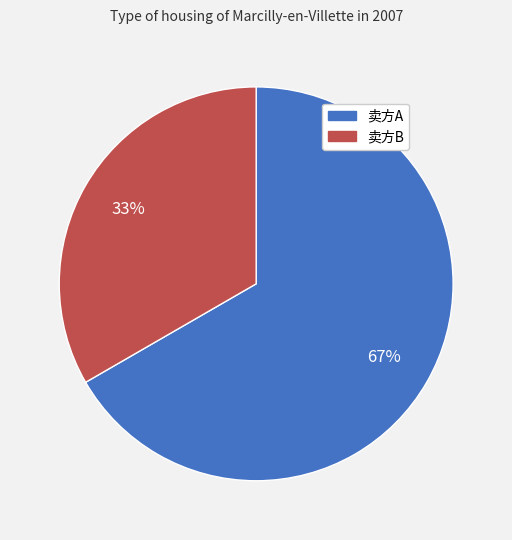

How many slices are in this pie chart?

2